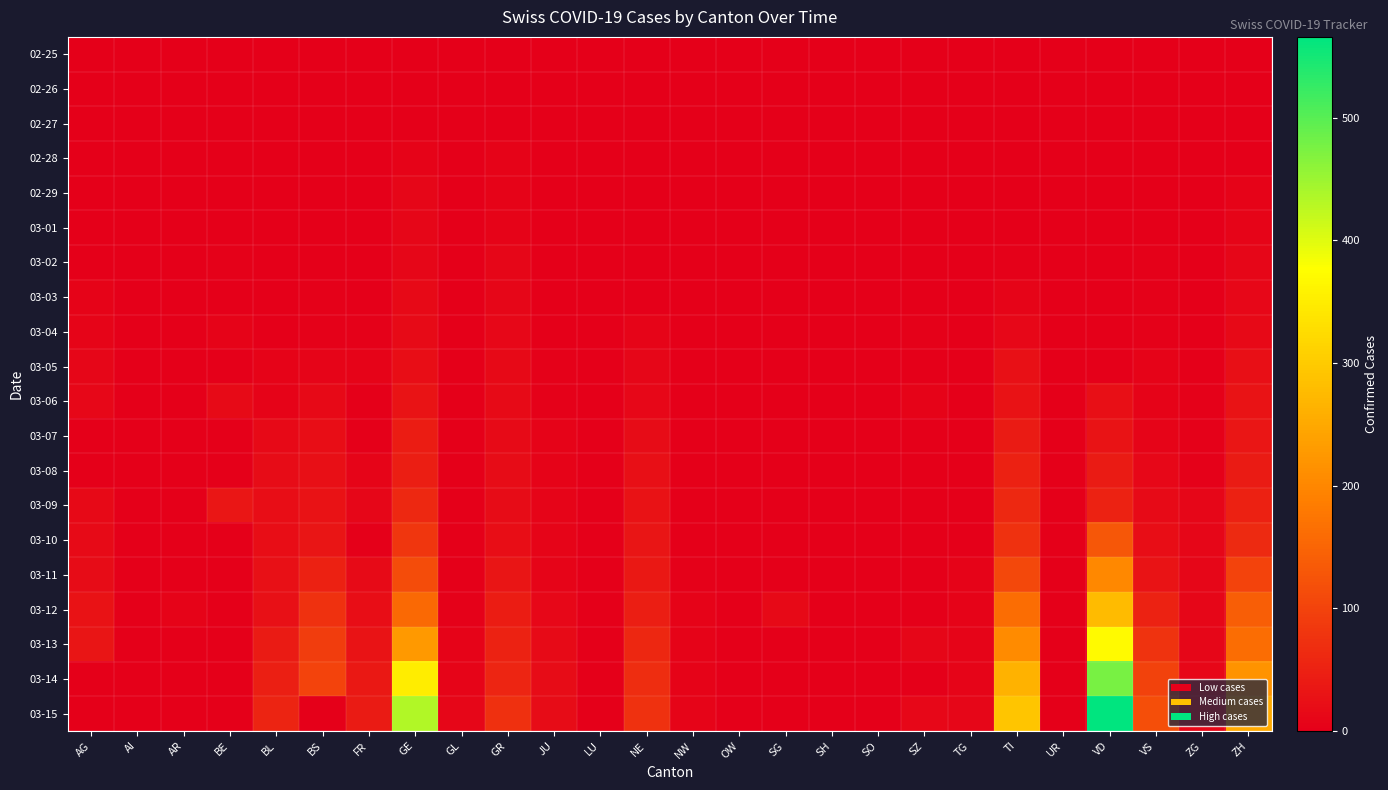

At BL, list the series in order from largest to smallest.

03-15, 03-14, 03-13, 03-11, 03-12, 03-10, 03-09, 03-08, 03-07, 03-05, 03-06, 02-29, 03-01, 03-02, 03-03, 03-04, 02-28, 02-25, 02-26, 02-27